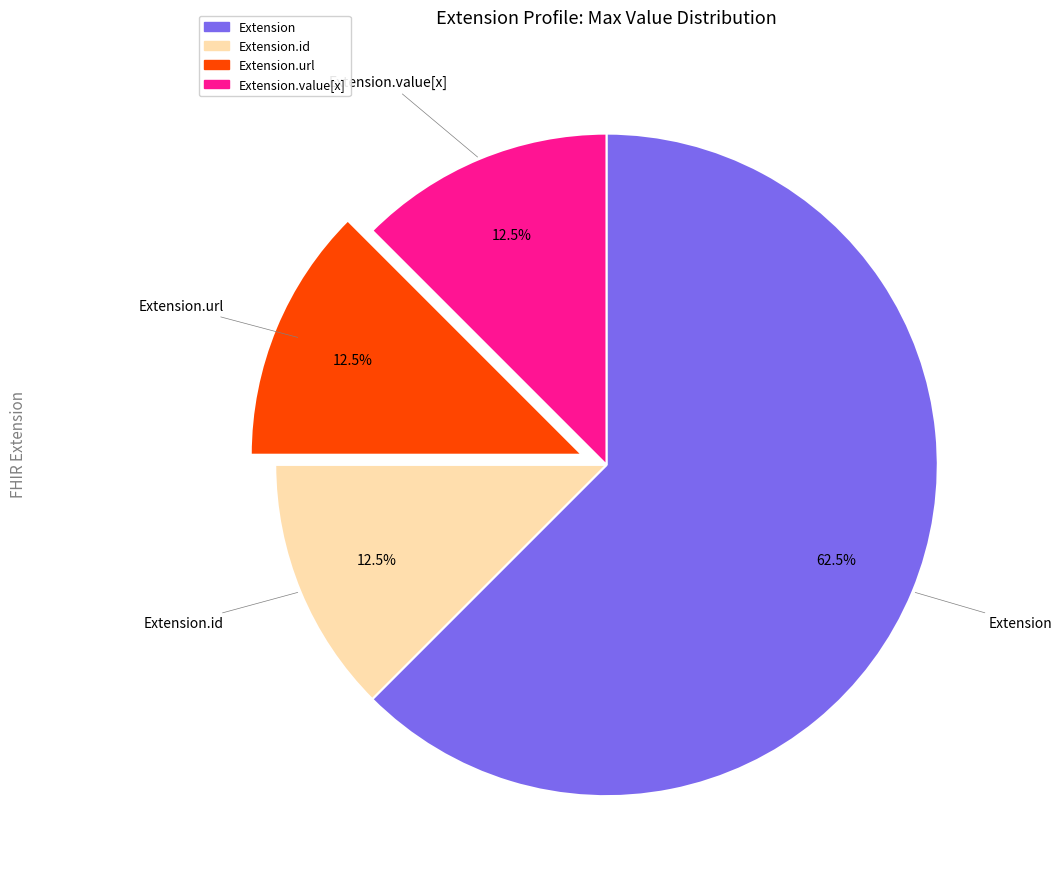

To the nearest percent, what is the average slice percentage?

25%